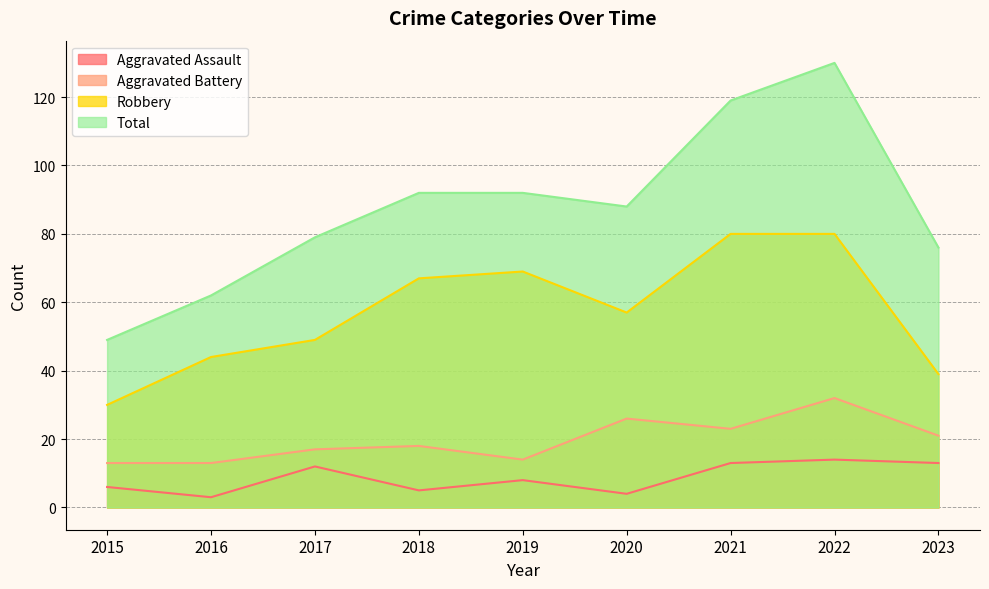

How many lines are shown in the chart?

4